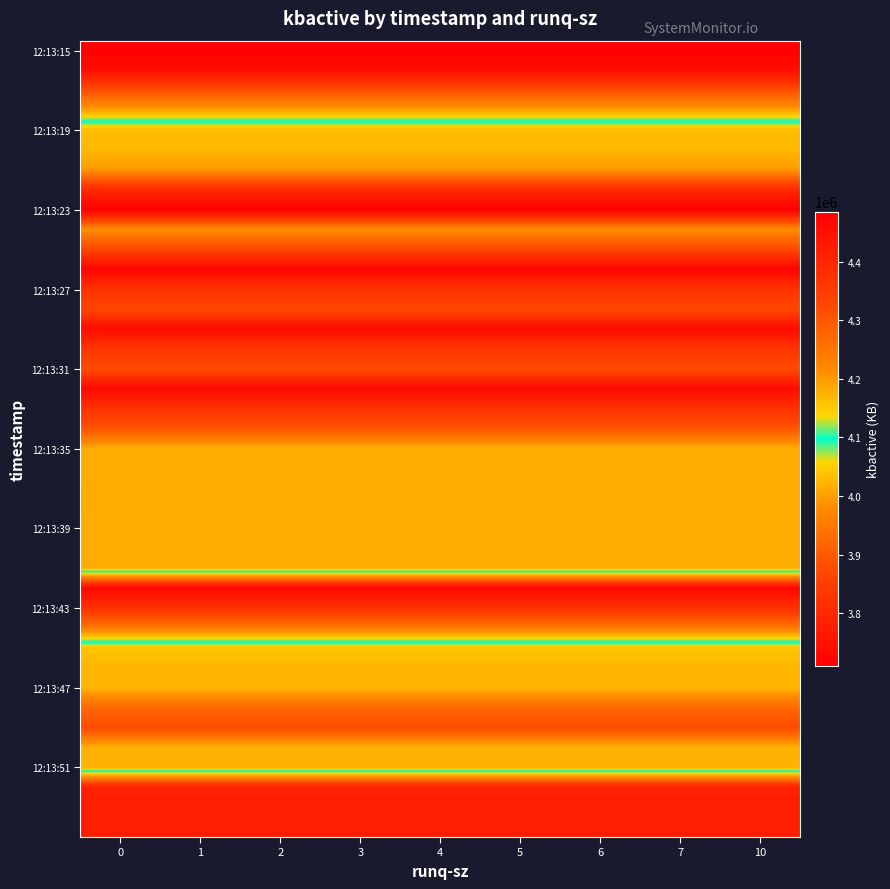

What is the spread (max minus min) of values at 5?

775164